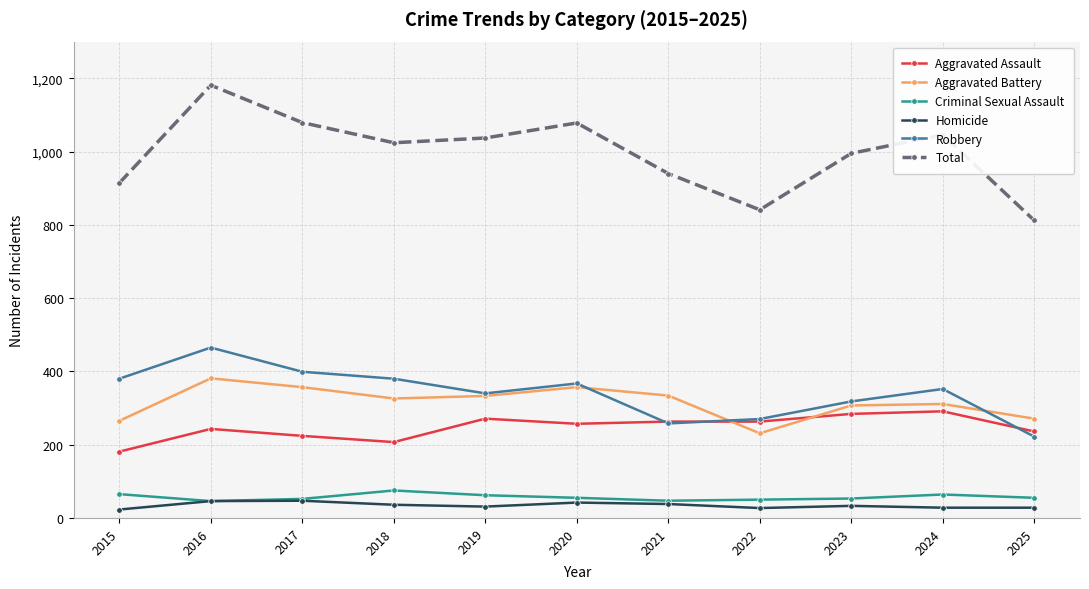

True or false: Criminal Sexual Assault and Total intersect in this chart.

False